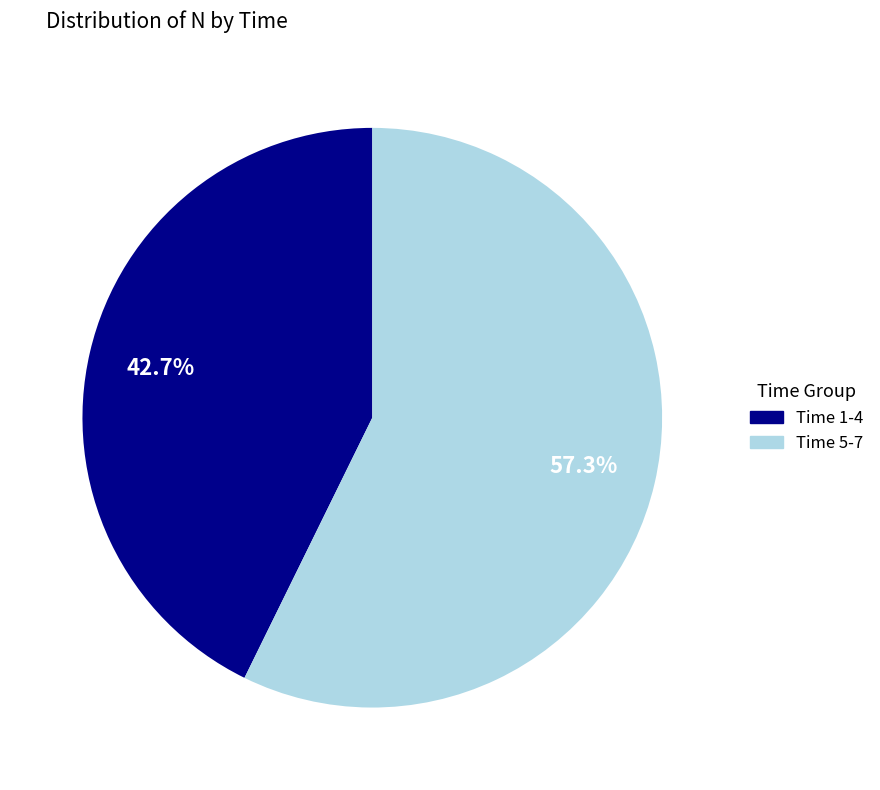

Is there any slice that represents more than half of the pie?

Yes